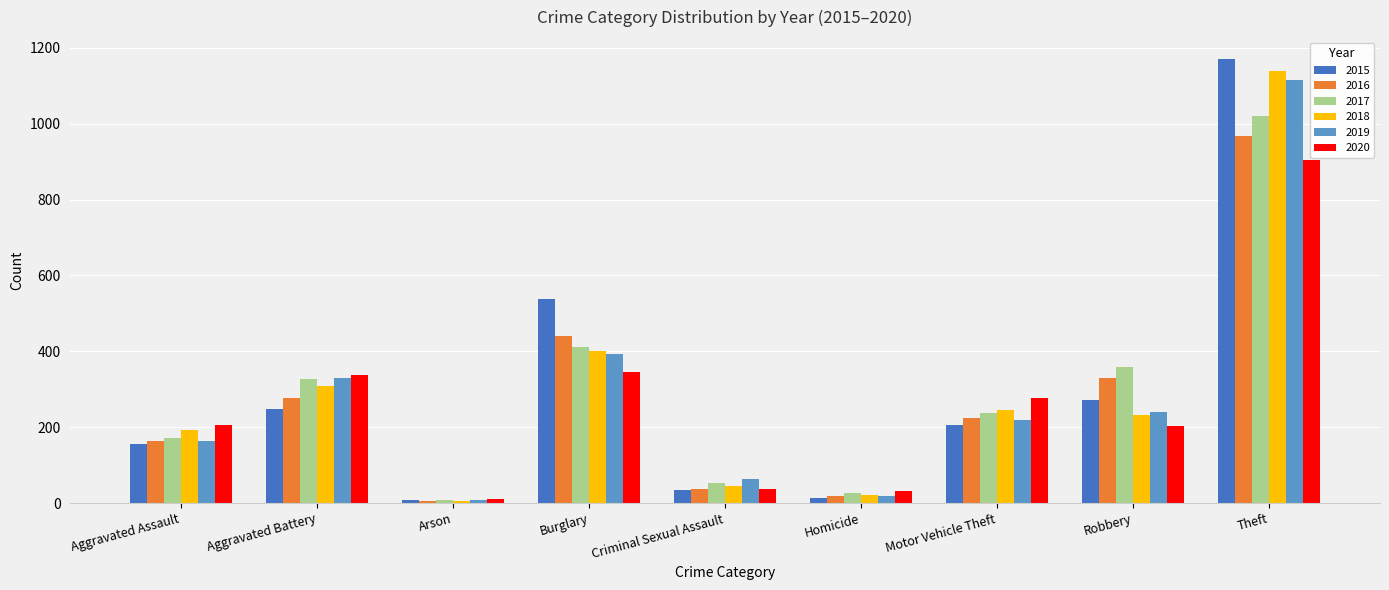

Which series changed the most between Burglary and Motor Vehicle Theft?

2015